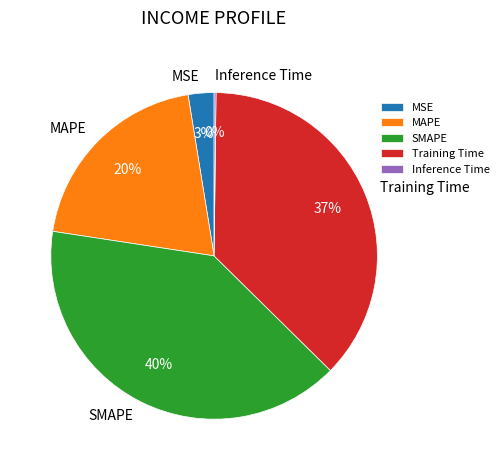

The Training Time slice represents 37% of the pie. True or false?

True